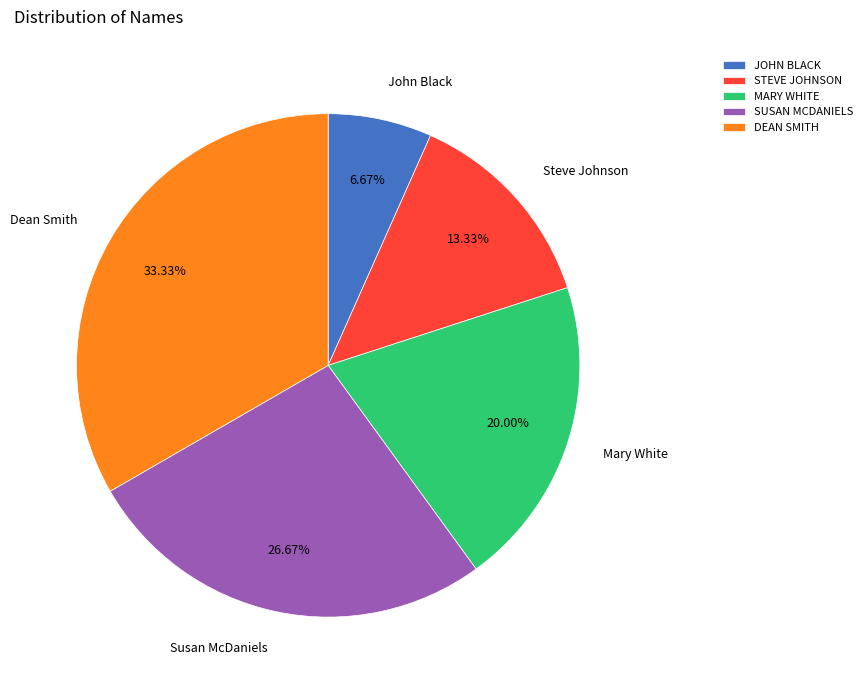

To the nearest percent, what is the difference between the largest and smallest slice percentages?

27%